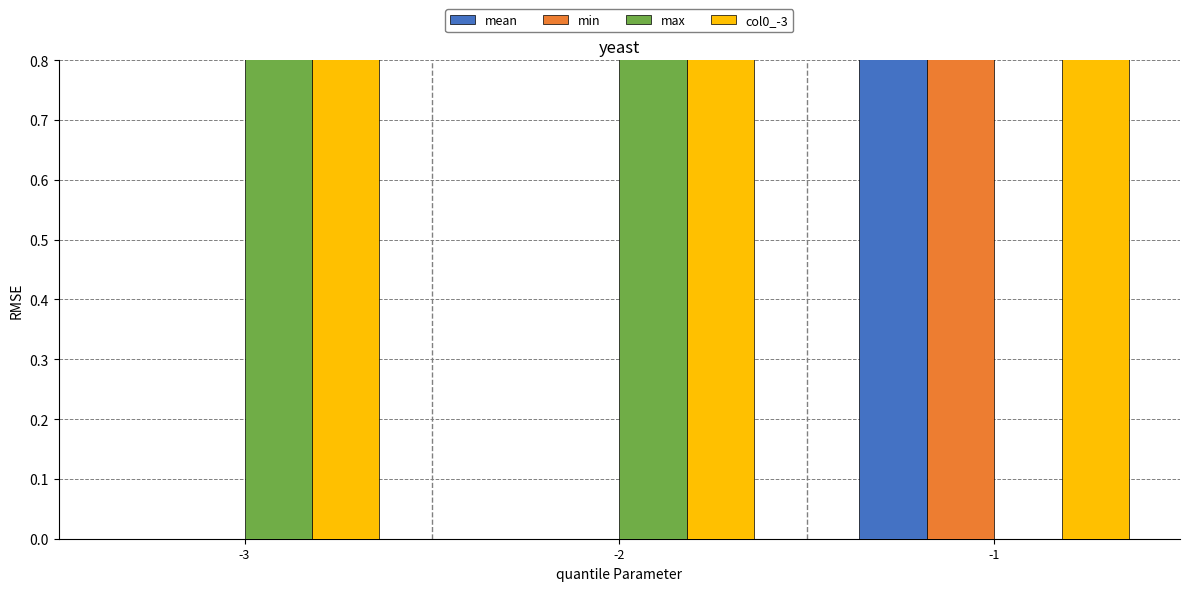

What is the highest value of the min series?

1.0